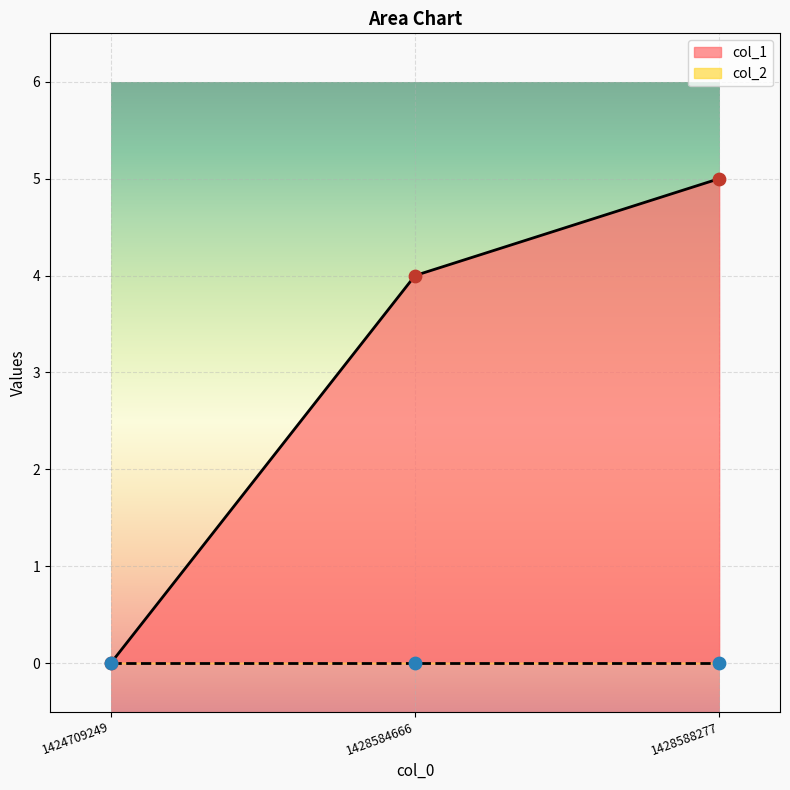

Approximately how many times larger is the value at 1428584666 compared to 1428588277?

0.8